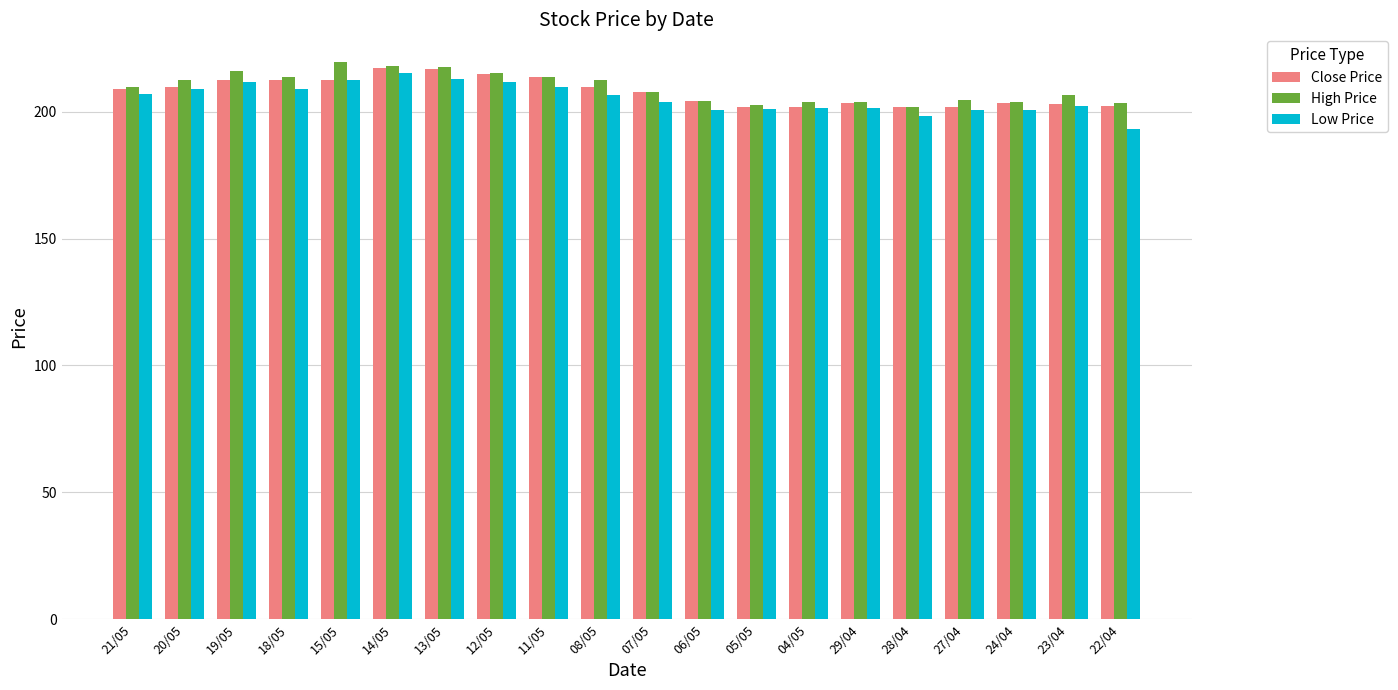

What is the total value across all series at 19/05?

640.2